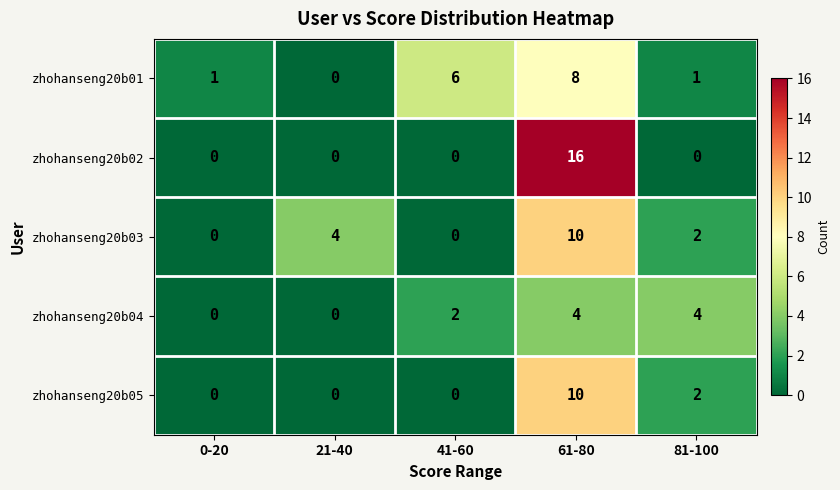

Which series changed the most between 41-60 and 61-80?

zhohanseng20b02